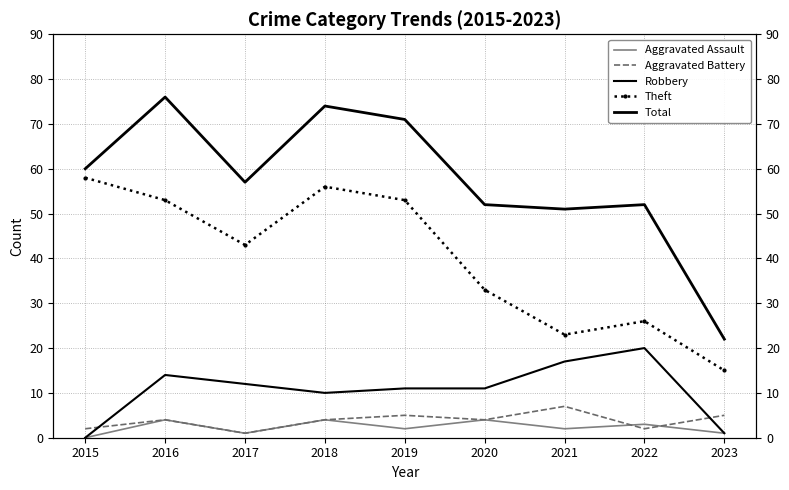

True or false: Aggravated Battery has a value of 1 at 2016.

False